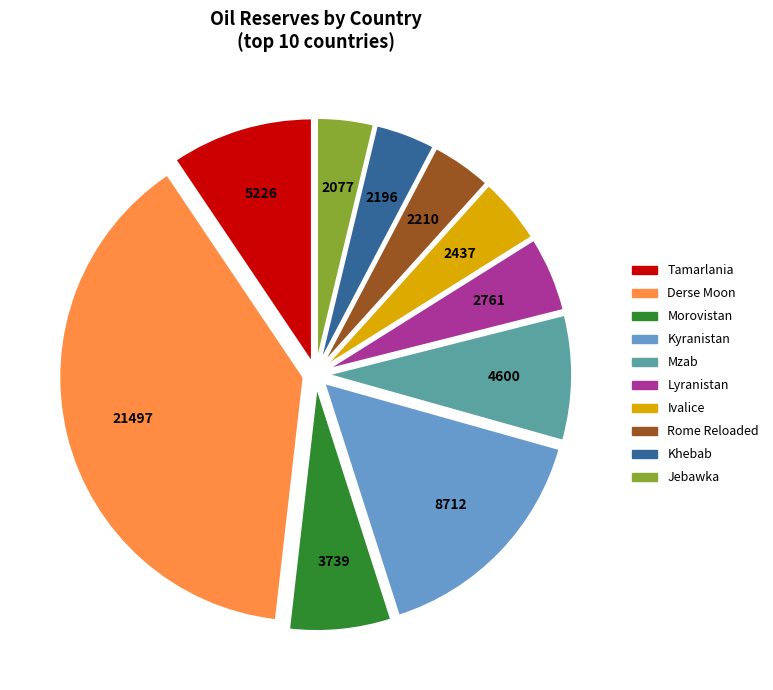

How many slices are in this pie chart?

10